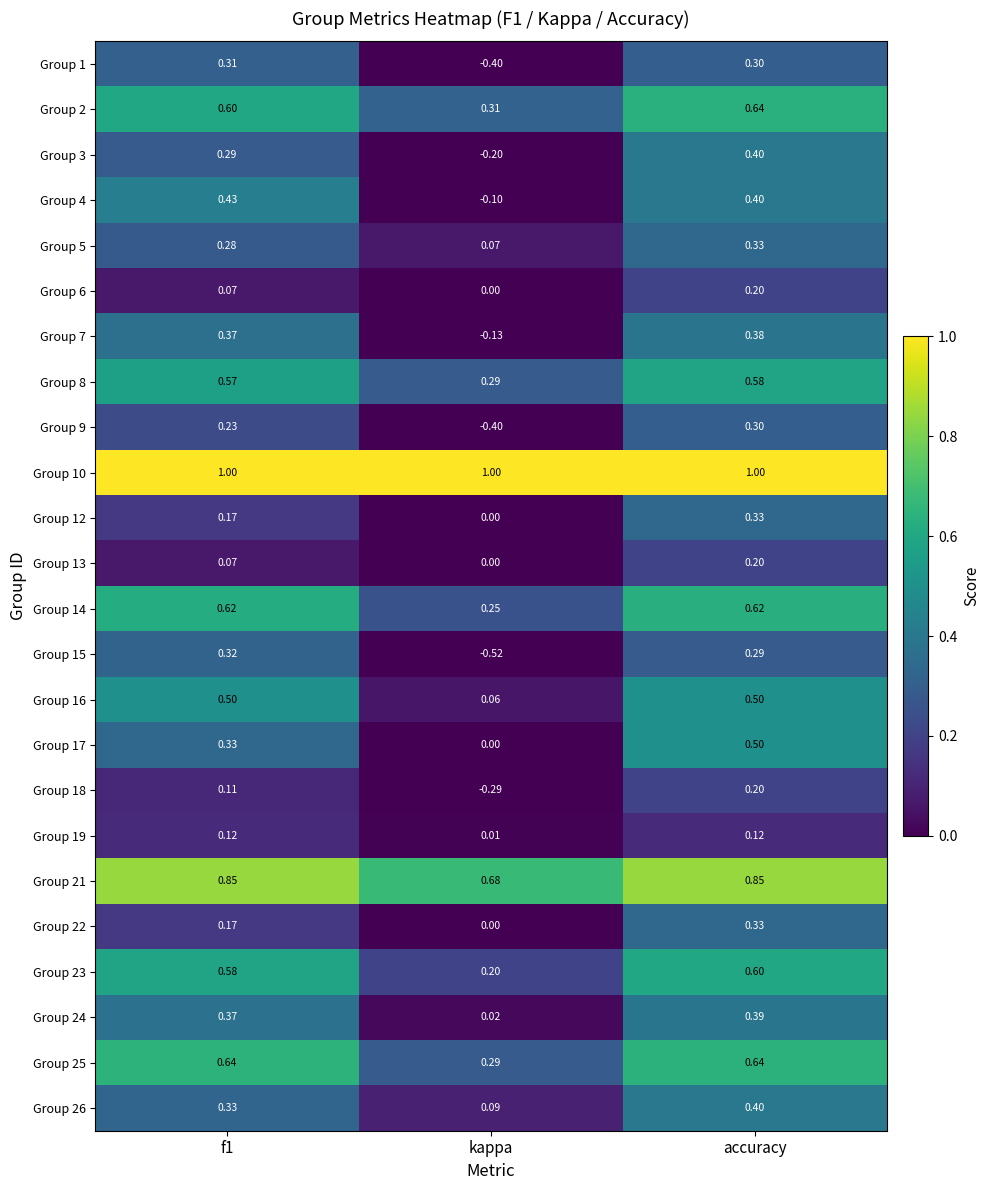

What is the difference between the highest and lowest values at f1?

0.9